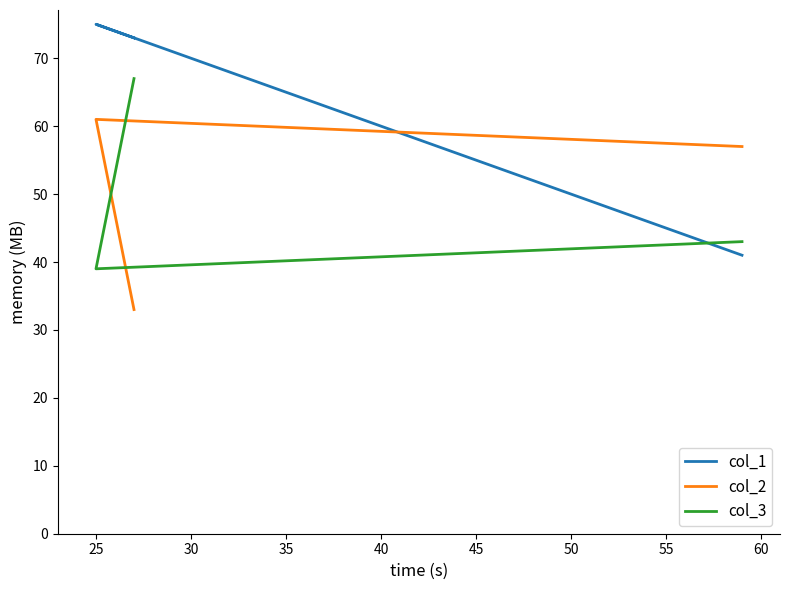

Is this an area chart (filled region under the line)?

No